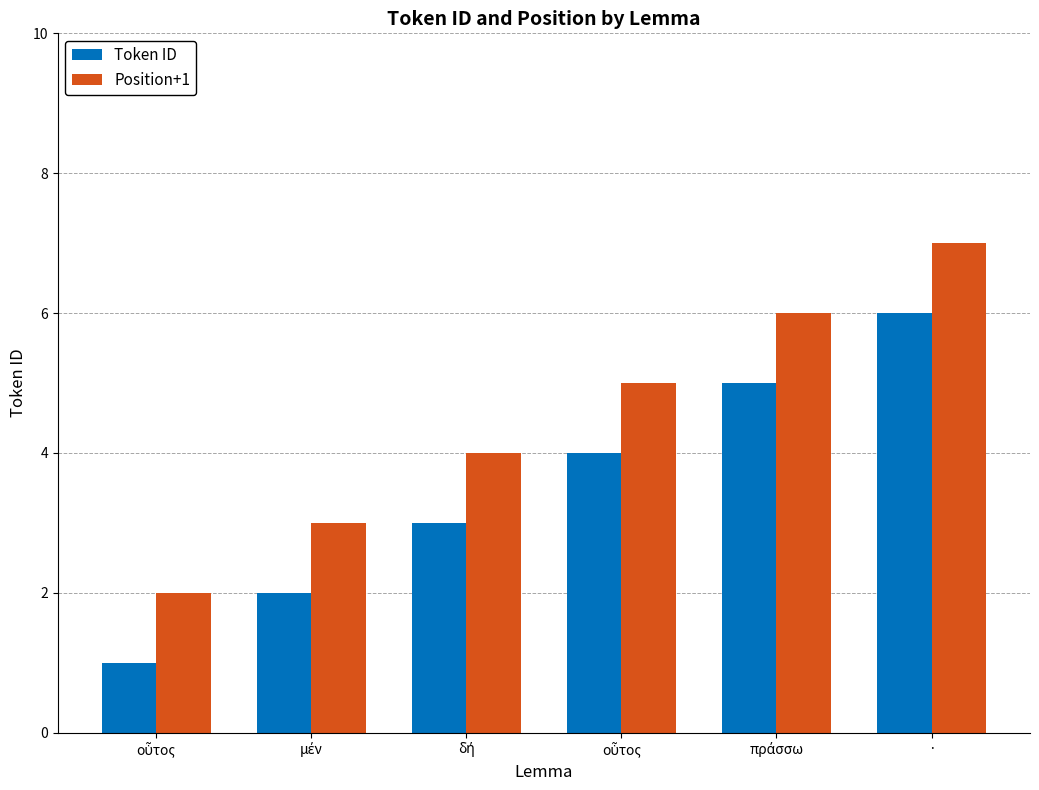

At which category does the chart reach its peak across all series?

·